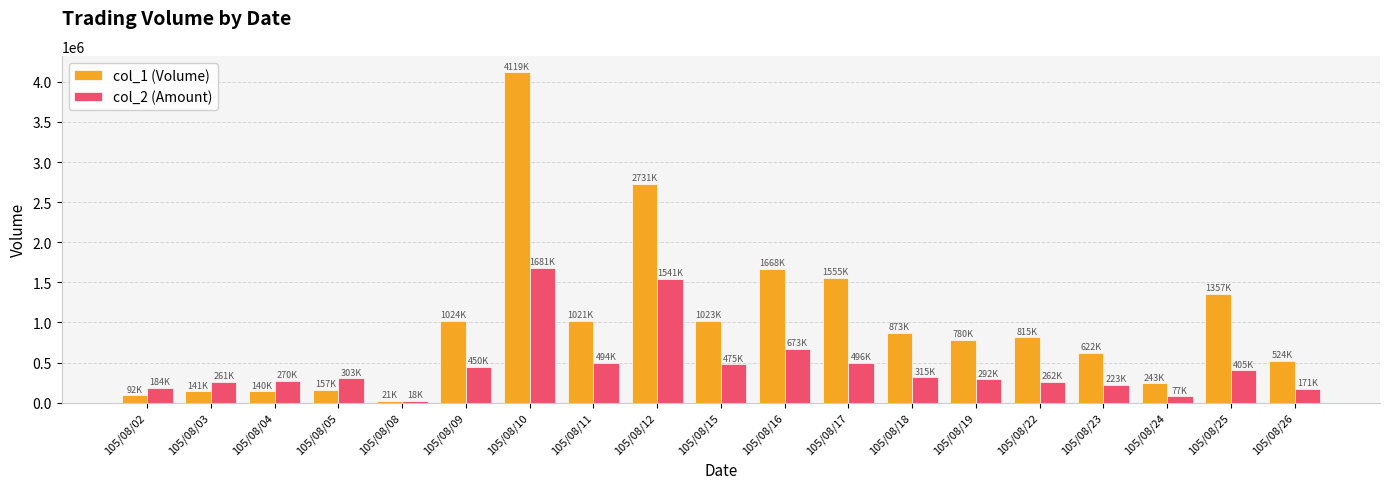

What is the value of the col_2 (Amount) bar at the 19th from the left?

171370